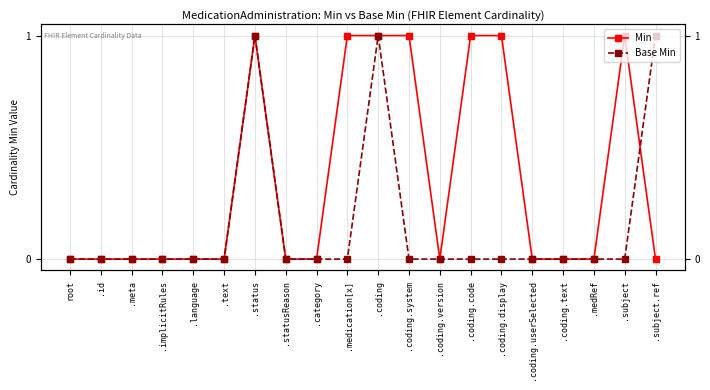

What is the label of the 2nd point from the left?

.id